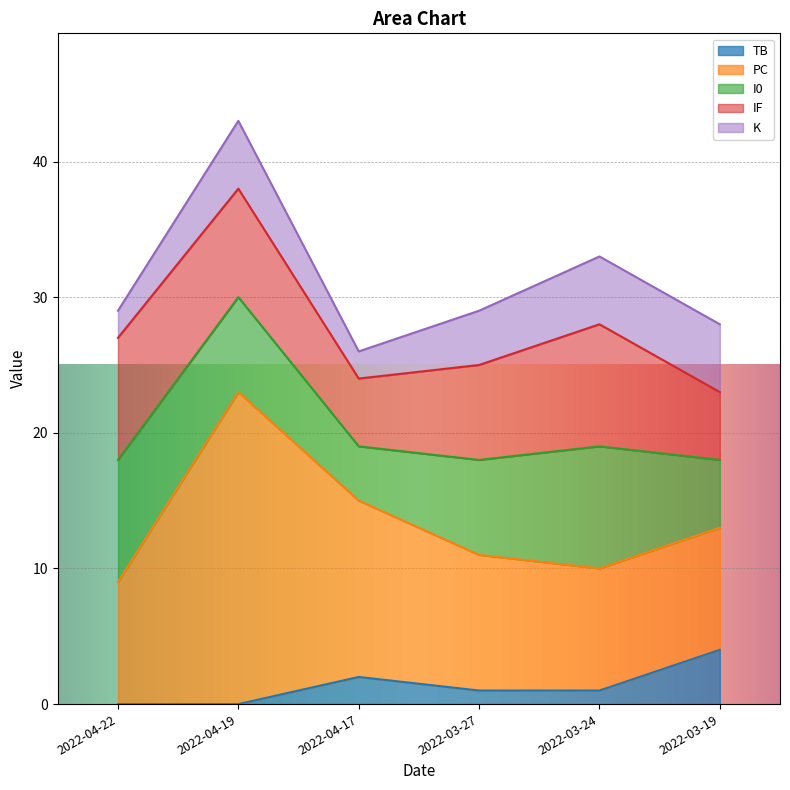

How many data points in IF are above 8?

2